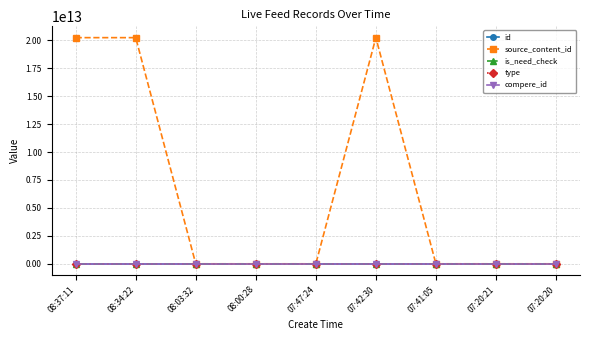

Which series changed the most between 08:37:11 and 07:20:20?

source_content_id